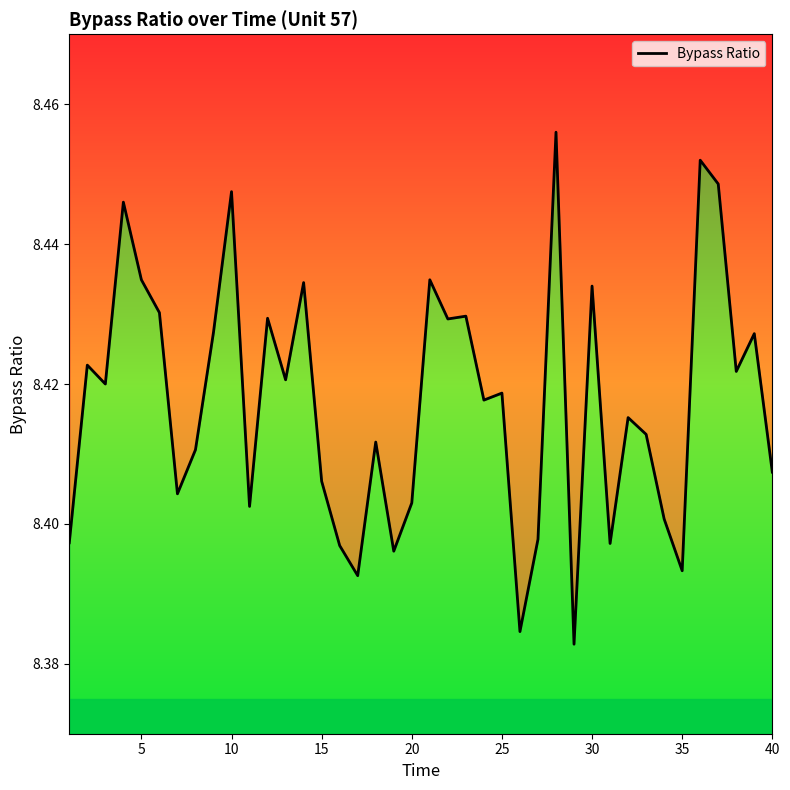

What is the smallest value displayed?

8.4